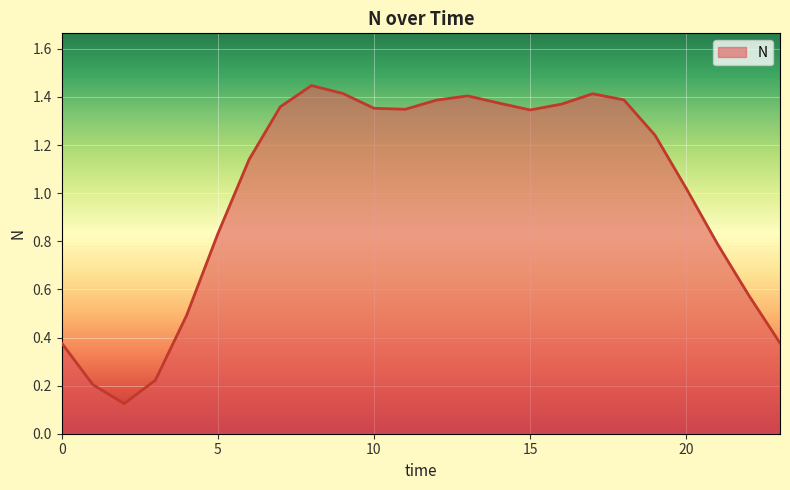

Does the chart have visible grid lines?

Yes